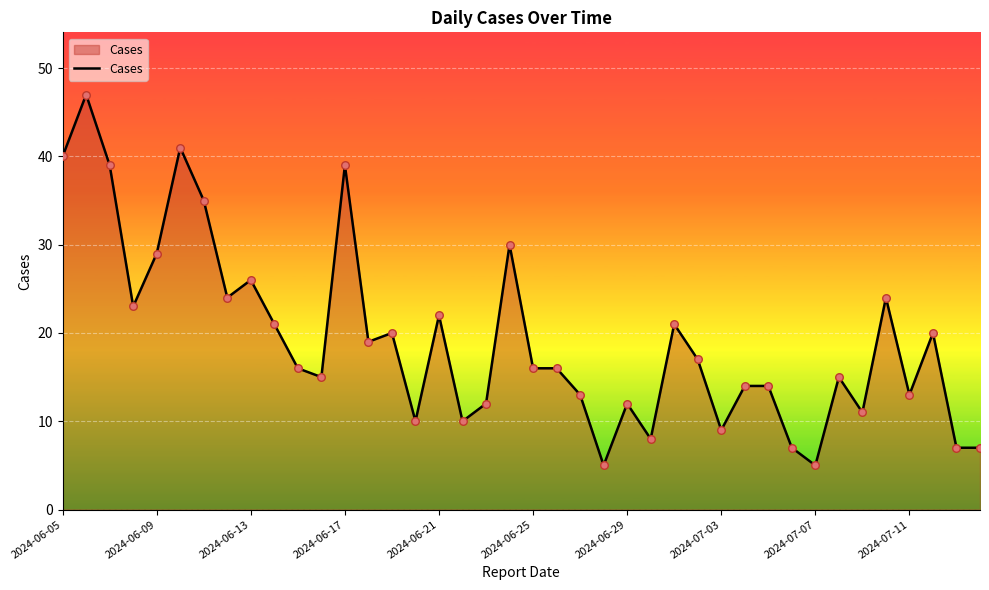

What is the difference between the maximum and minimum values?

42